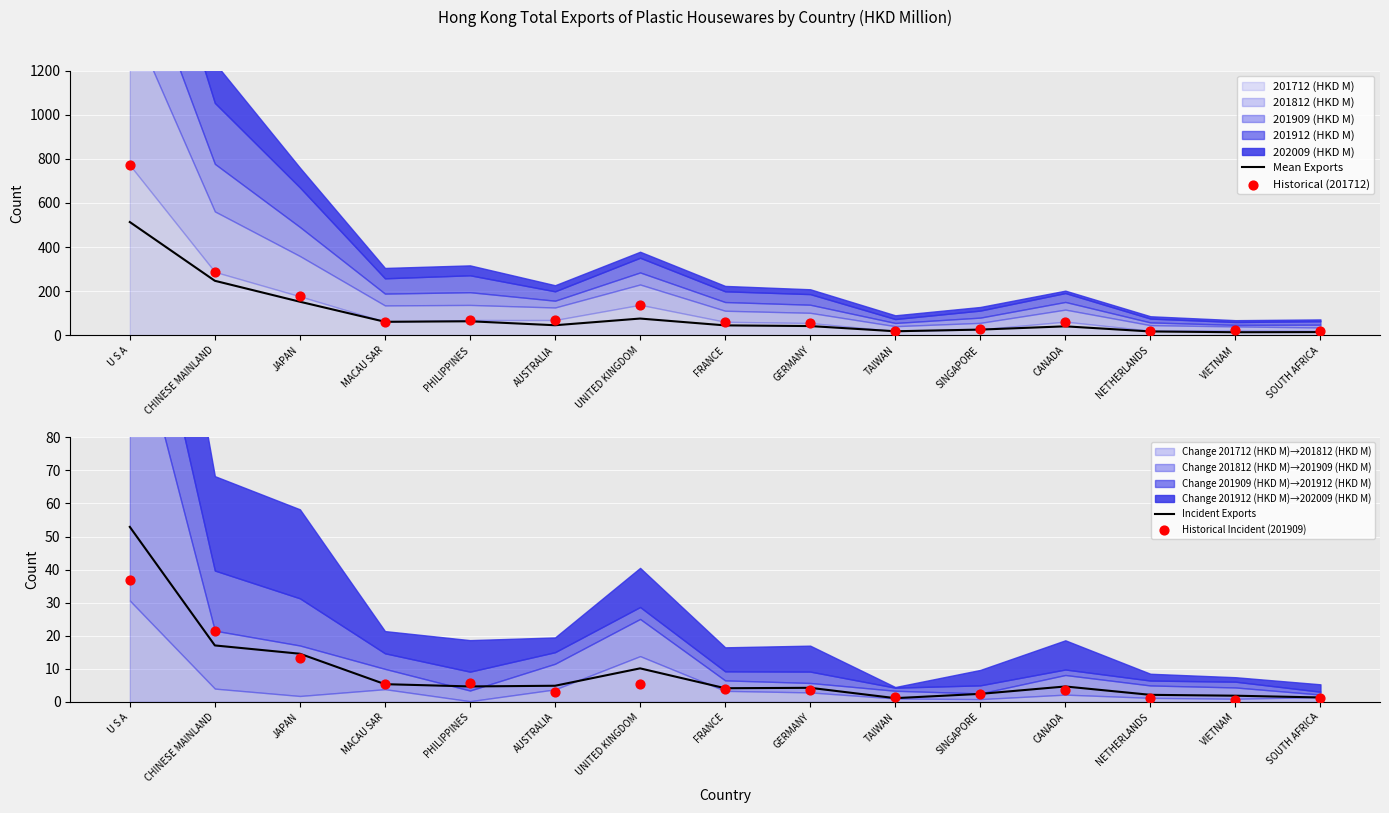

Which series has the largest total across all categories?

Historical (201712)